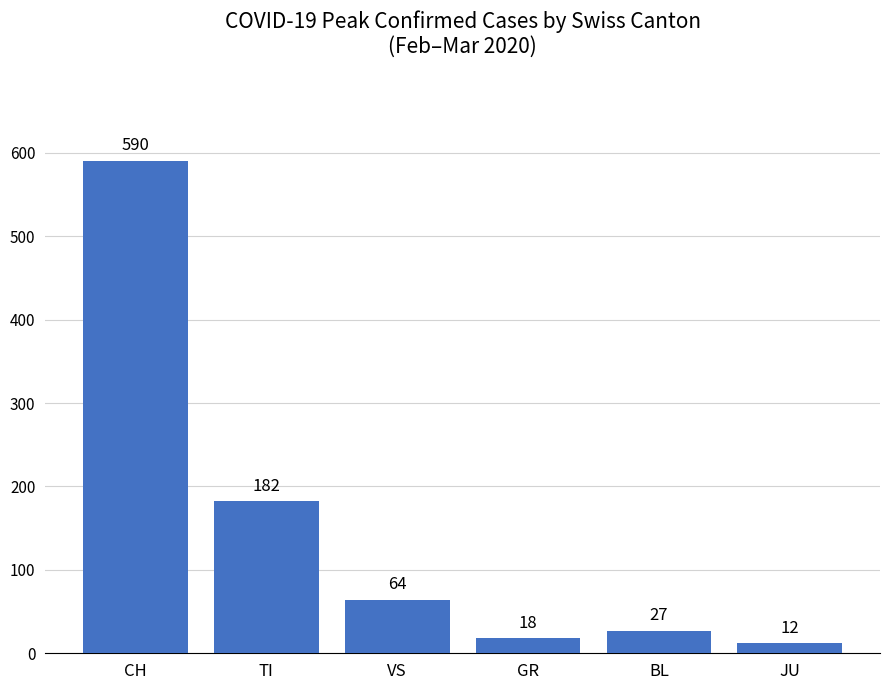

What is the value of the 6th bar from the left?

12